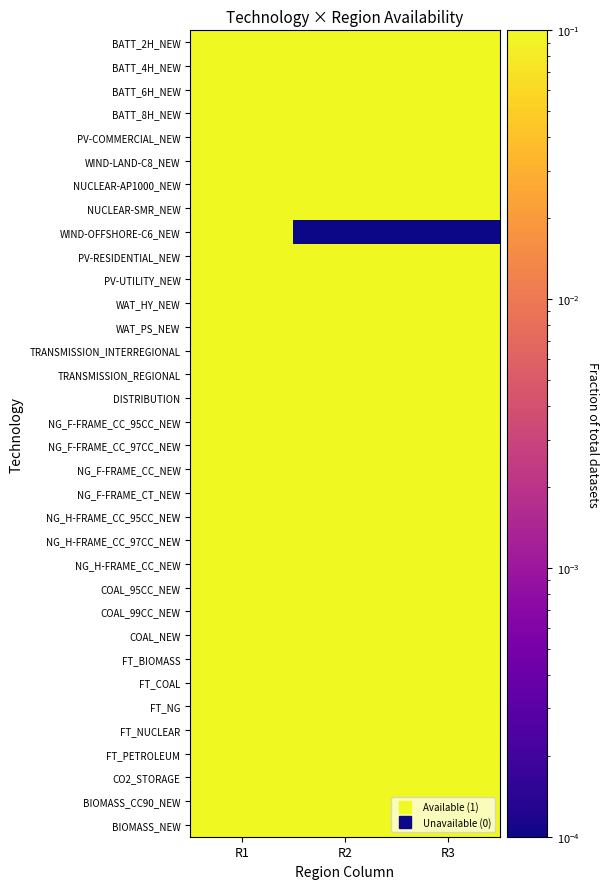

Which series changed the most between R1 and R2?

WIND-OFFSHORE-C6_NEW